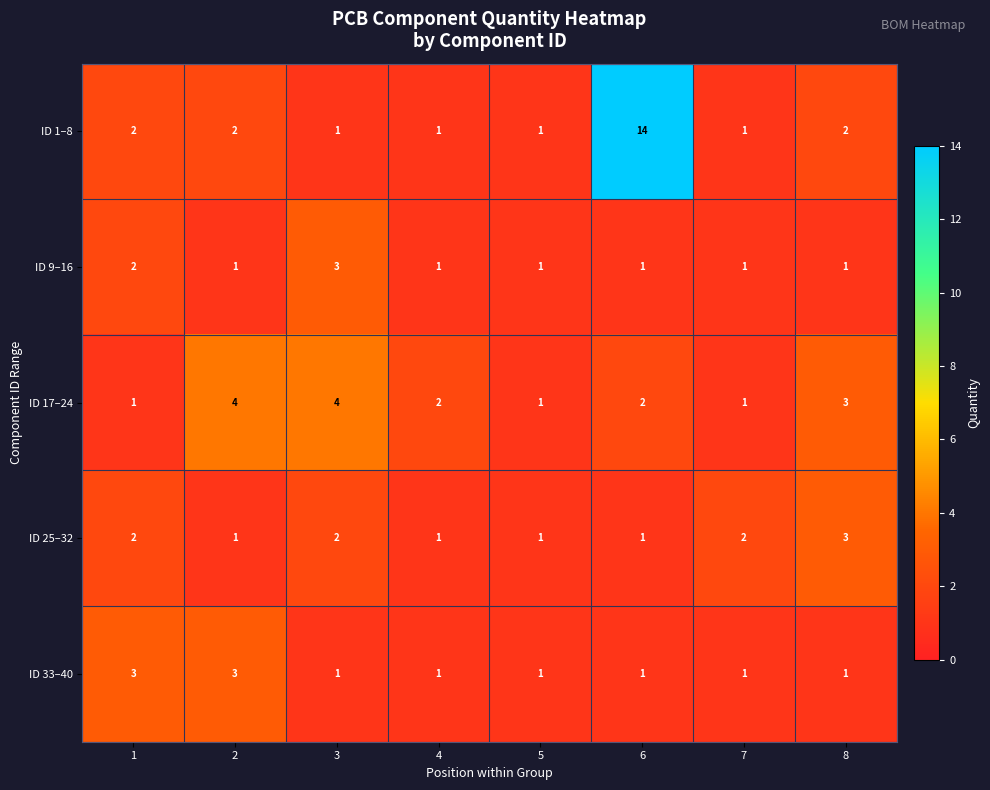

What is the spread (max minus min) of values at 6?

13